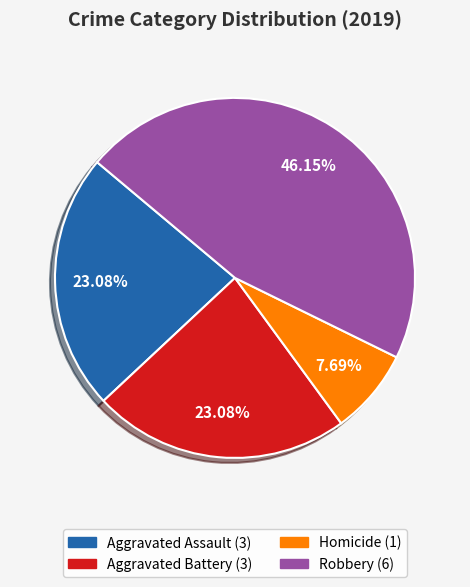

Does any single category account for the majority?

No